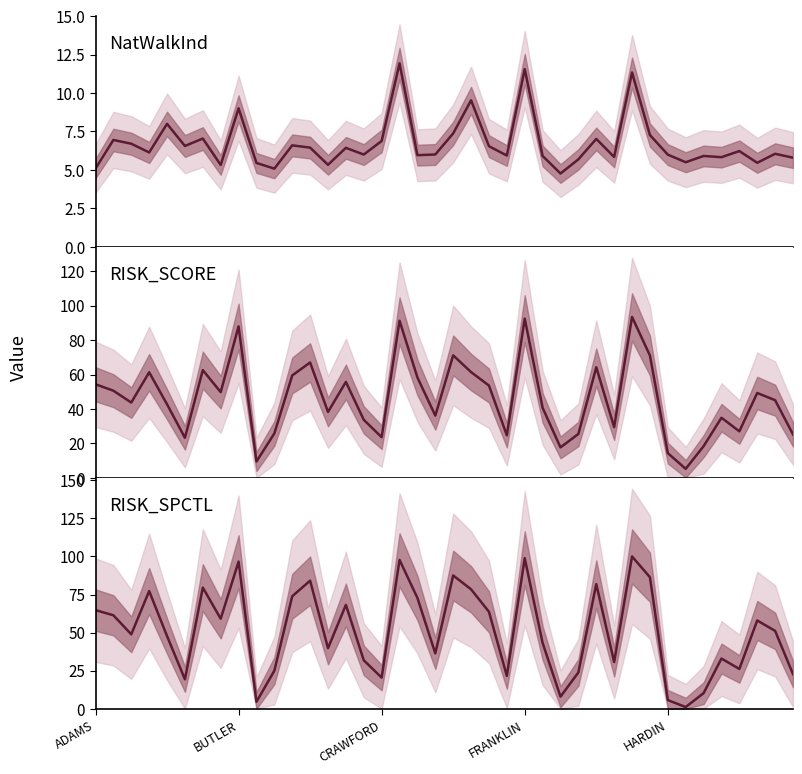

What is the greatest value displayed?

100.0